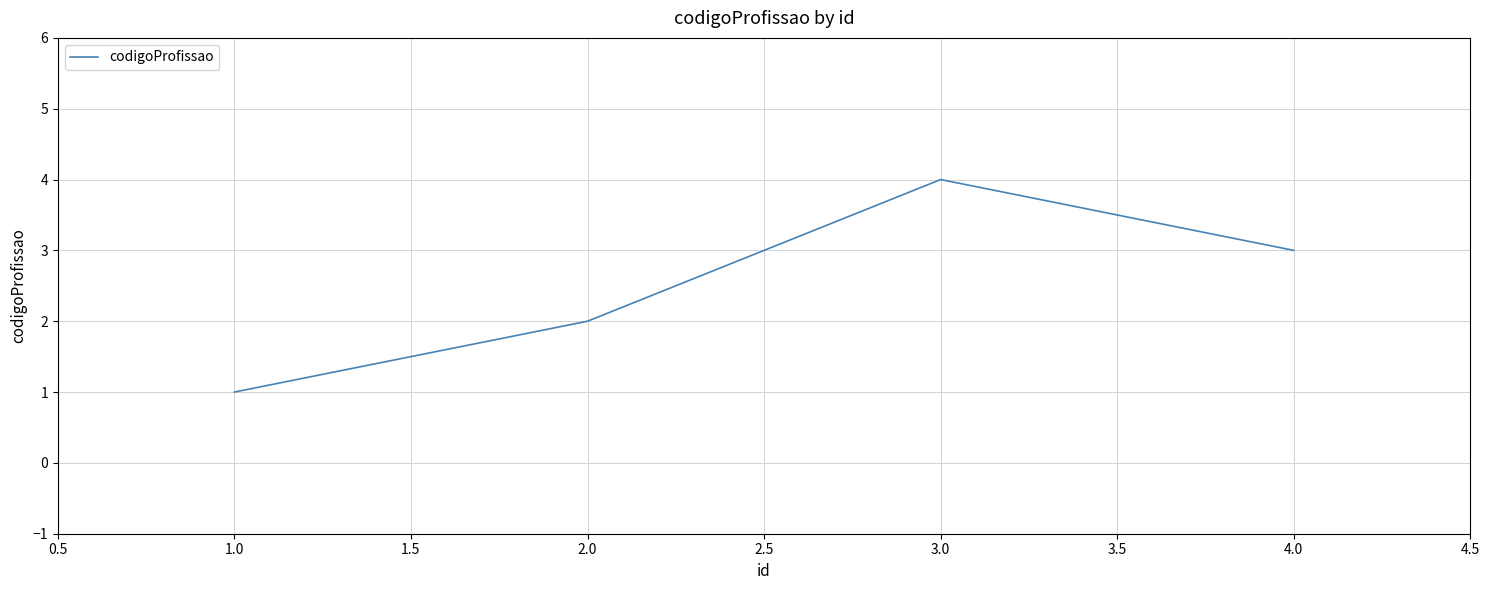

Where is the data nearest to the value 2?

2.0